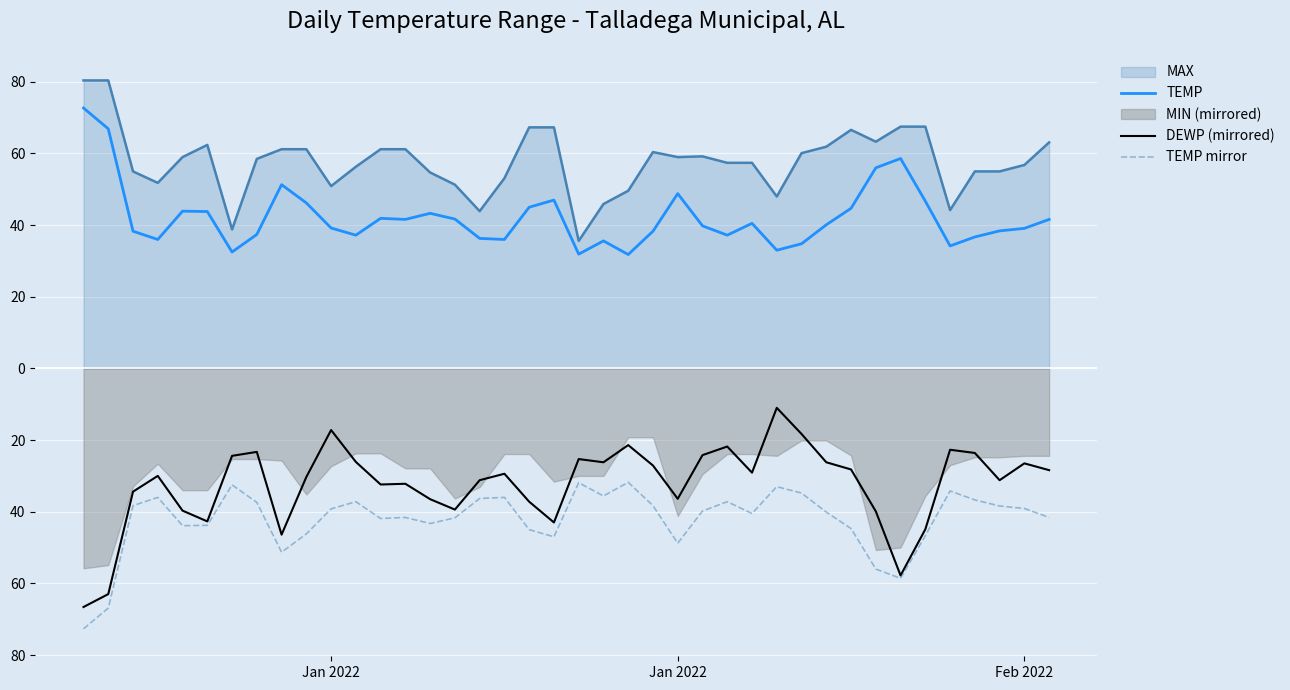

True or false: TEMP and TEMP mirror cross at least once.

False